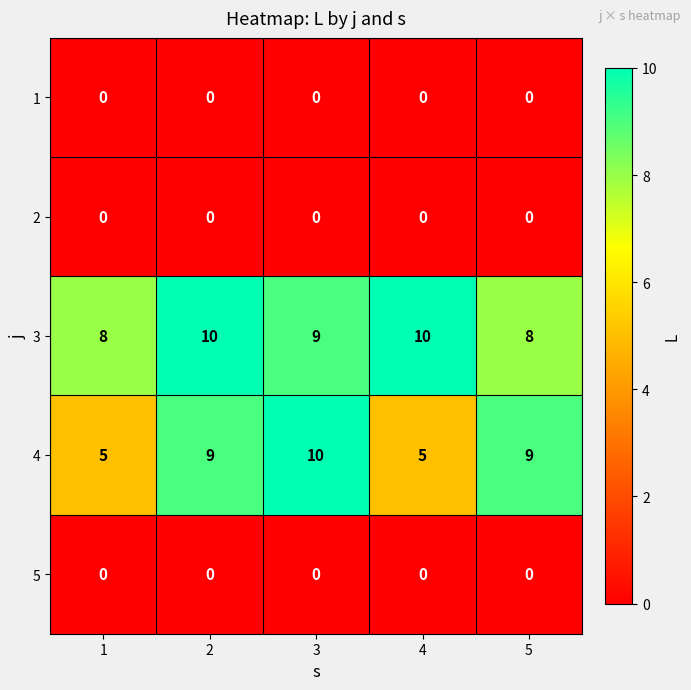

Between 2 and 5, which series saw the biggest shift?

3